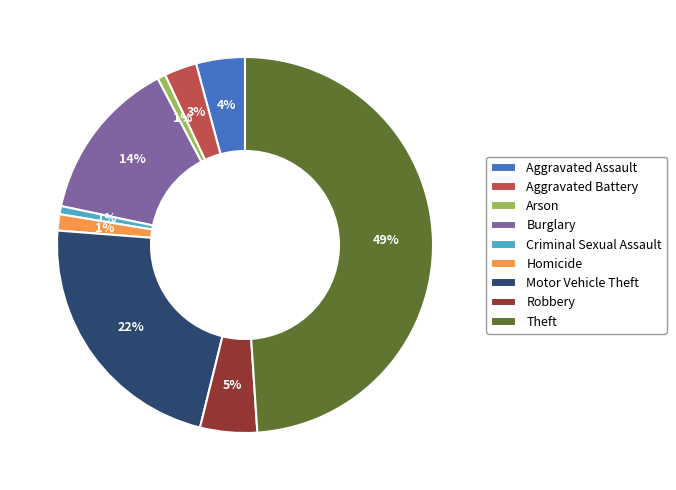

Between Burglary and Robbery, which is larger?

Burglary